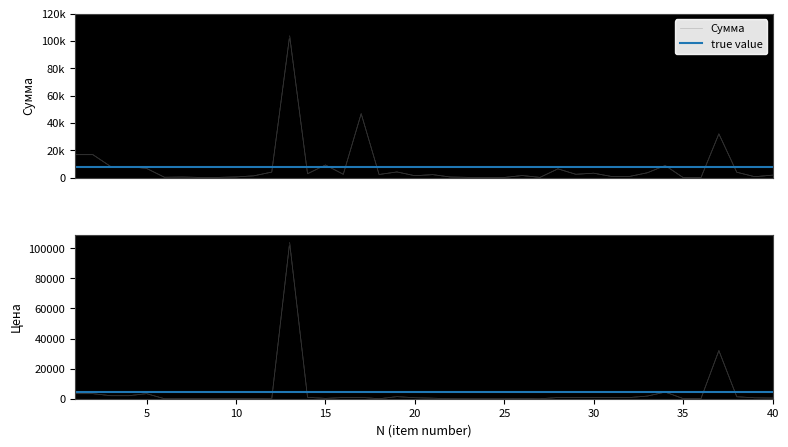

What is the value of the 32nd point from the left?

798